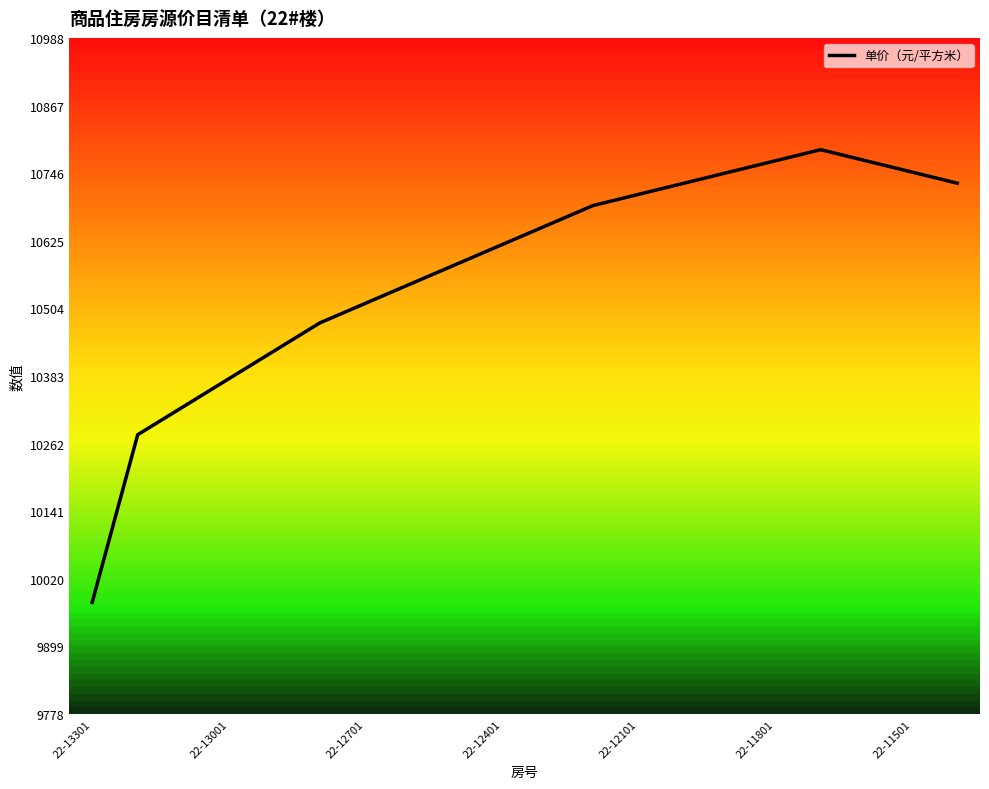

What is the greatest value displayed?

10788